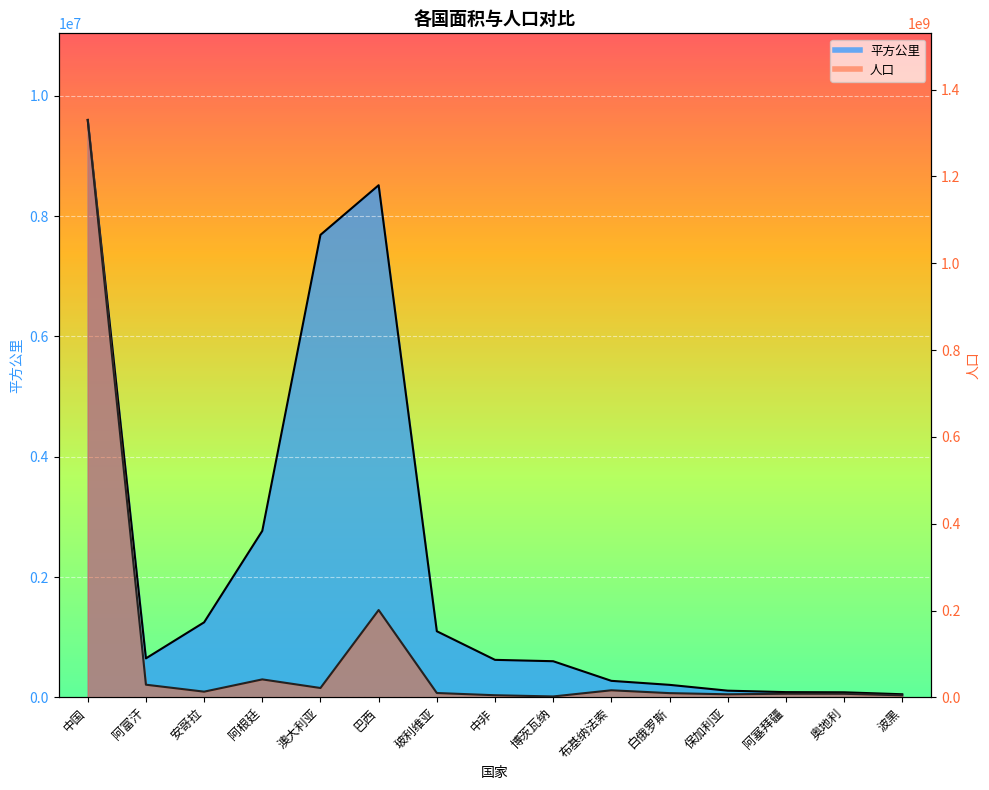

True or false: 人口 and 平方公里 intersect in this chart.

False